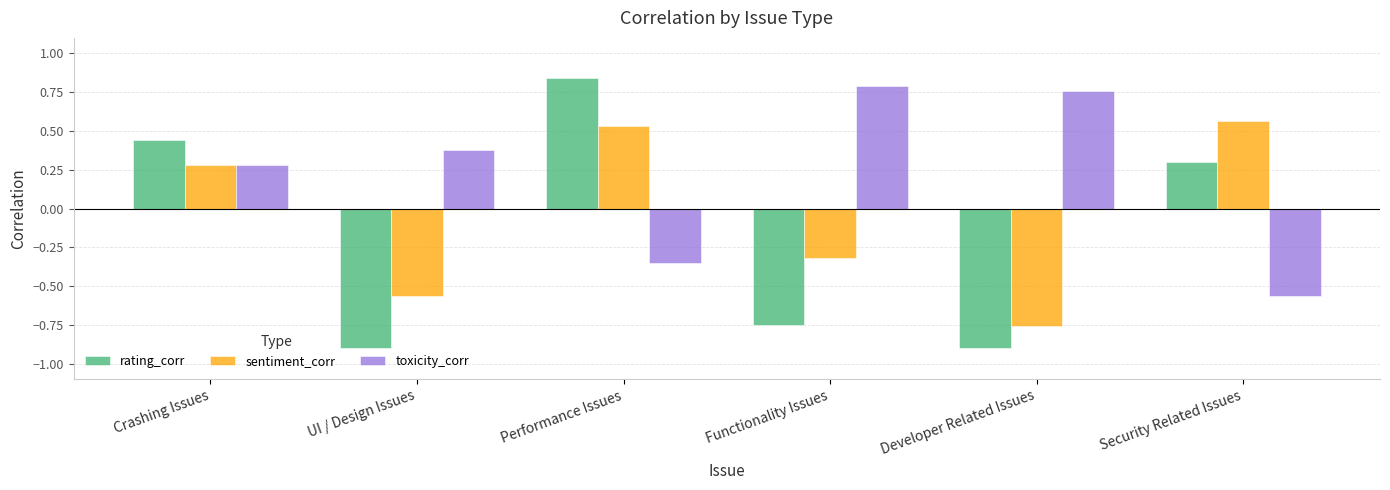

What are all the series names shown in the legend?

rating_corr, sentiment_corr, toxicity_corr